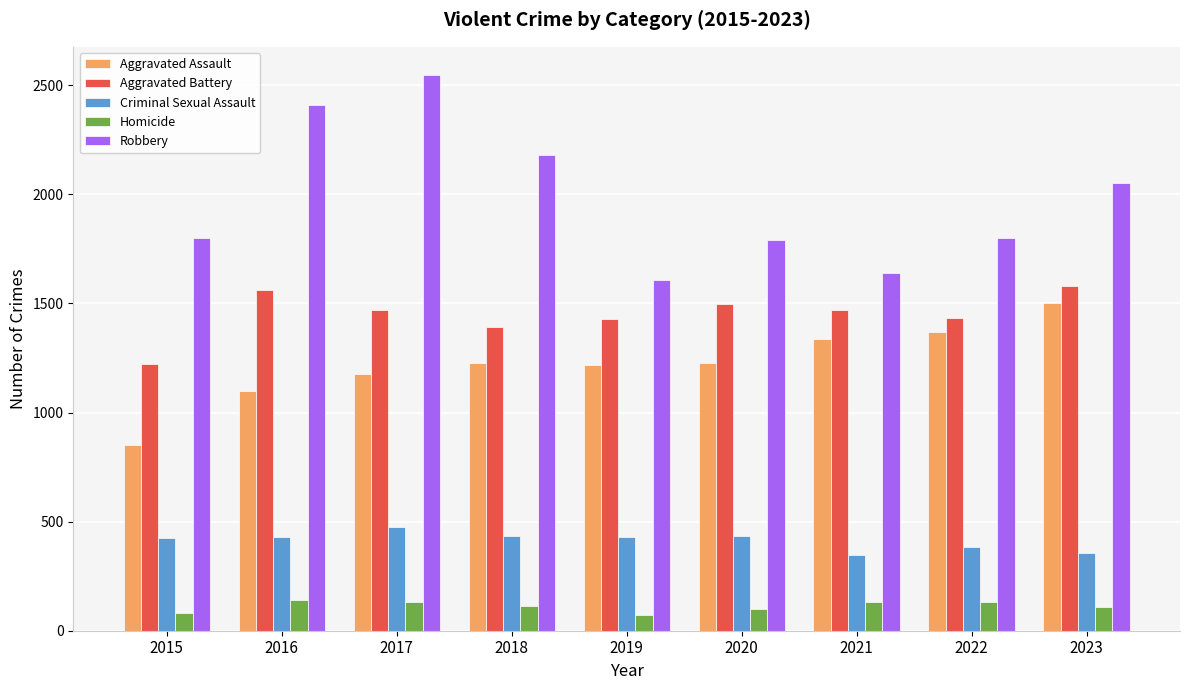

What is the sum of all Robbery values?

17826